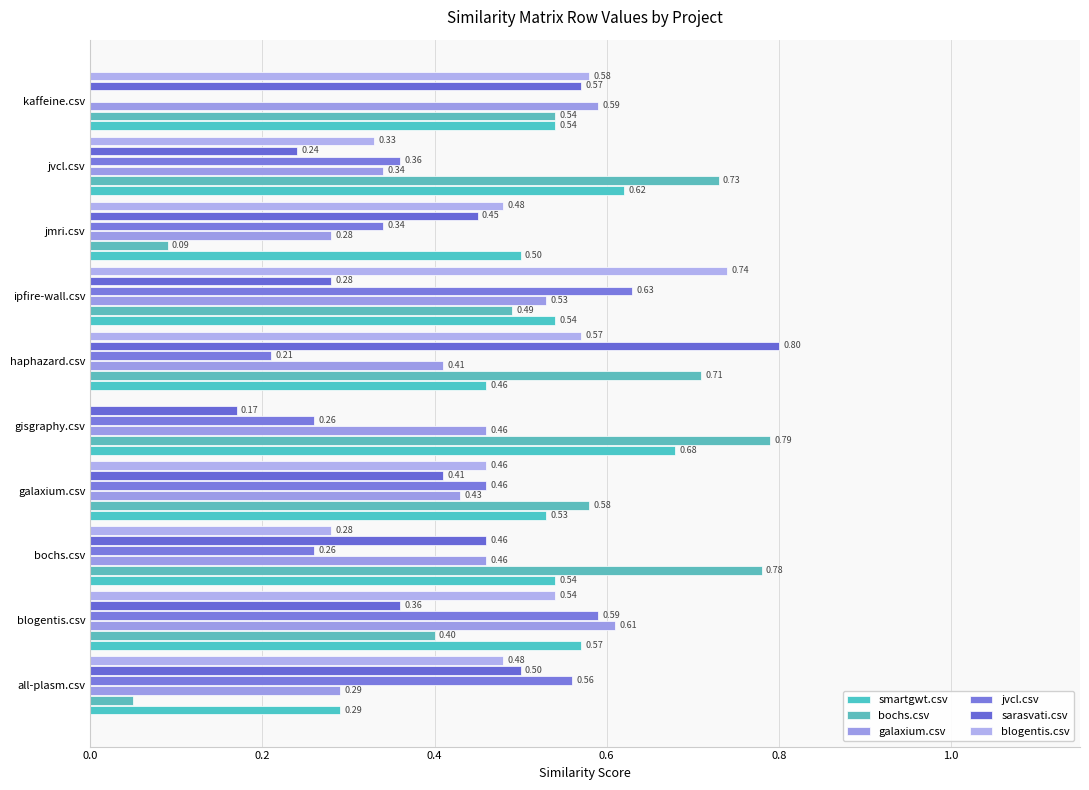

How many smartgwt.csv values are between 0 and 1?

10